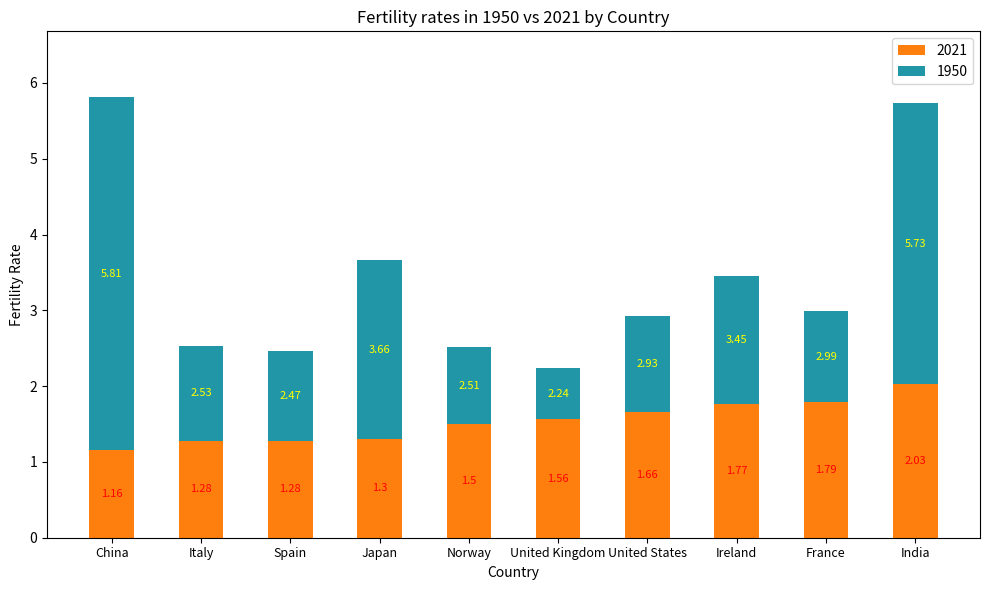

Does the chart contain any negative values?

No